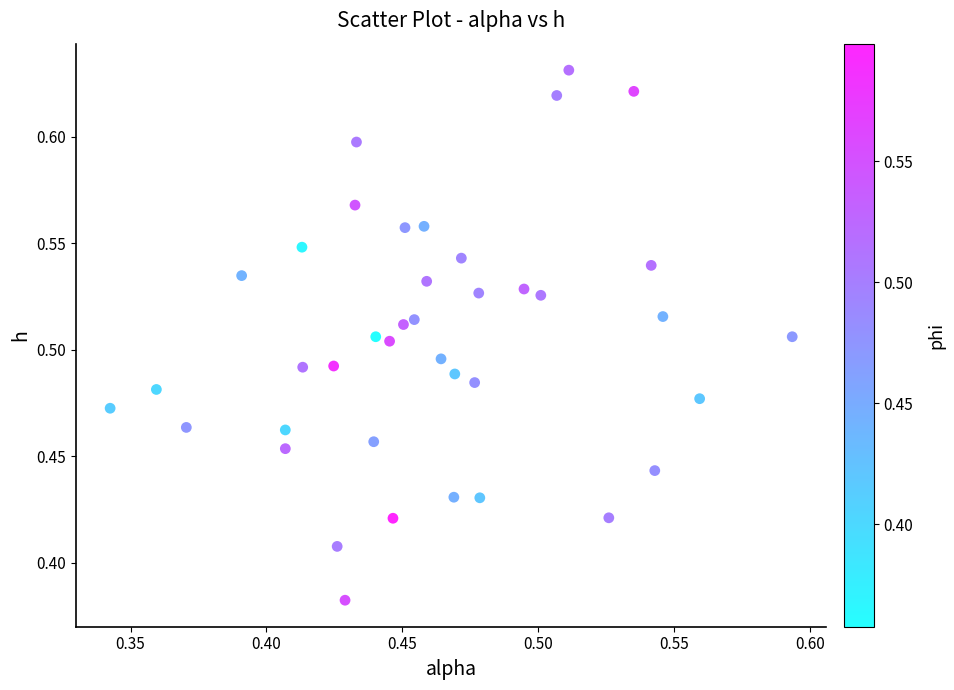

What is the range of X values (max minus min)?

0.3